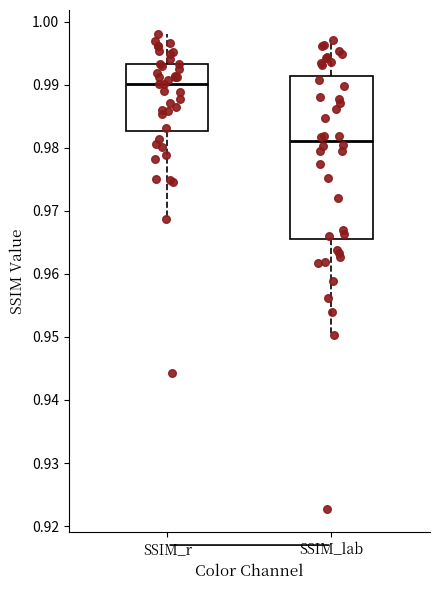

Reading left to right, read every box against the y-axis: the position of its median line, the range the box covers, and the ends of its whiskers. The values are not printed on the chart, so give them approximately, as read against the axis.

SSIM_r: median 0.990, box 0.983 to 0.993, whiskers 0.969 to 0.998
SSIM_lab: median 0.981, box 0.965 to 0.991, whiskers 0.950 to 0.997